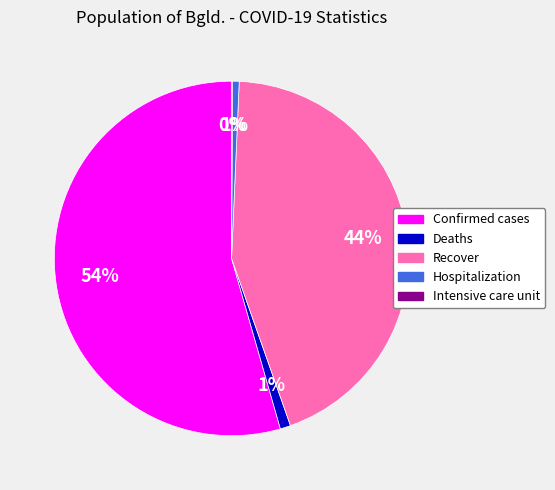

What percentage is the Confirmed cases slice, to the nearest percent?

54%